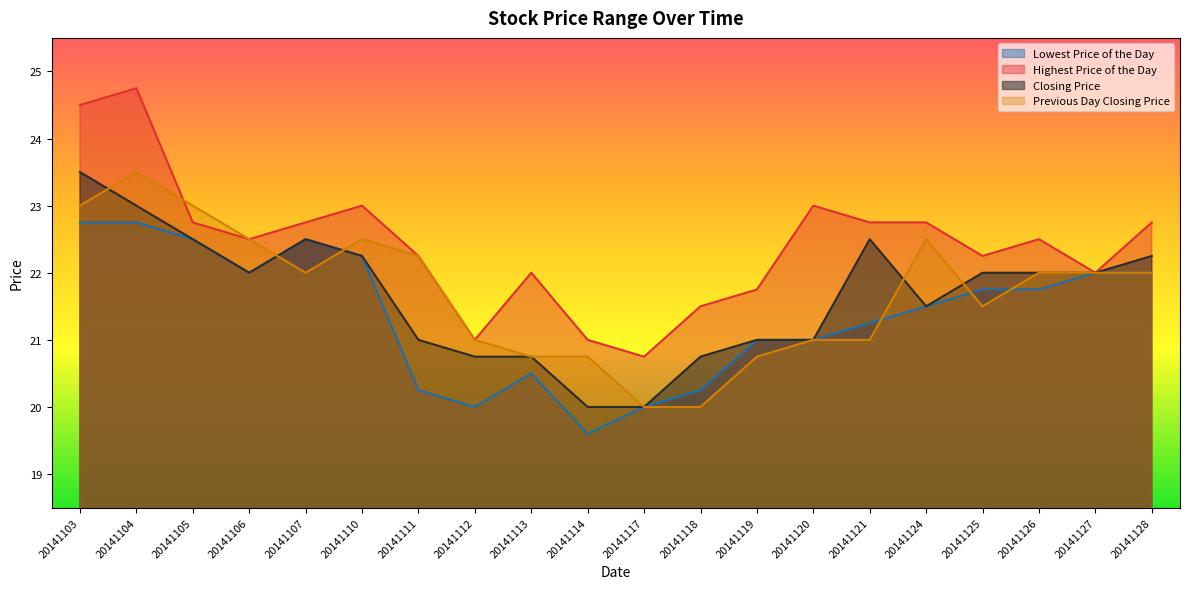

How many lines are shown in the chart?

4